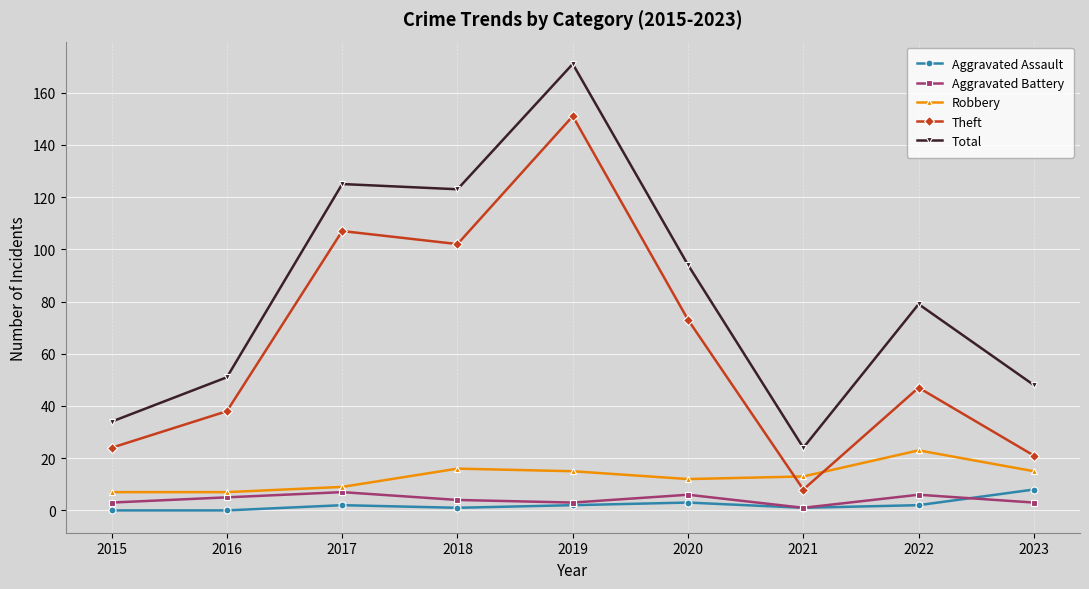

What is the highest value of the Total series?

171